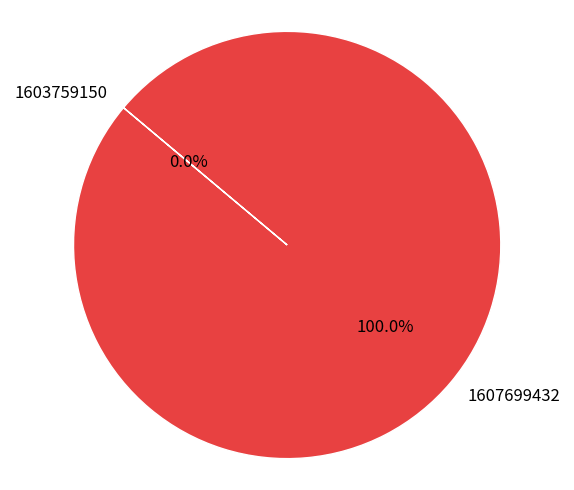

What percentage is NOT represented by 1603759150?

100.0%